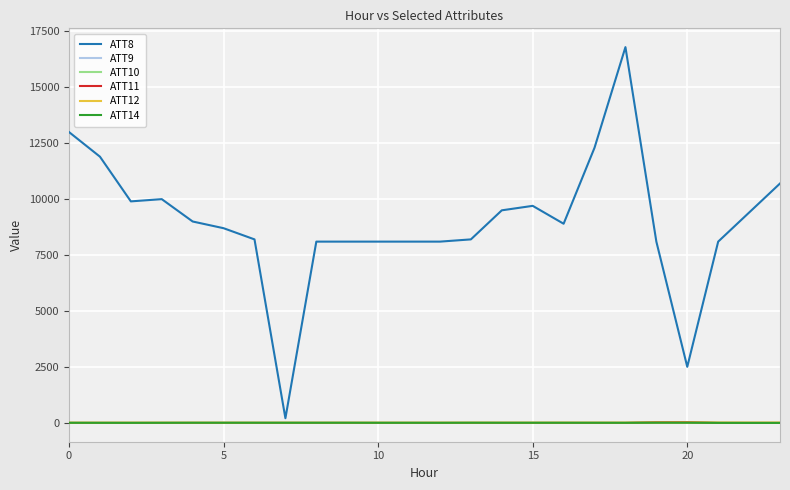

Which series has the largest total across all categories?

ATT8